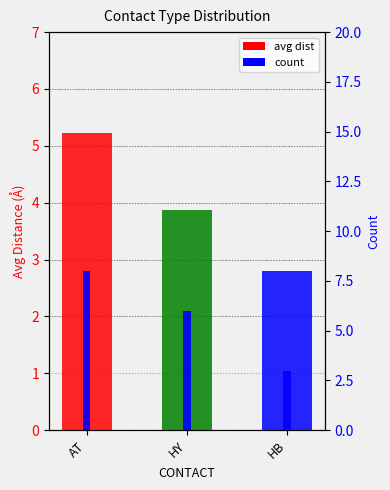

Reading left to right, transcribe all the data shown in this chart.

avg dist: AT=5.2	HY=3.9	HB=2.8
count: AT=8.0	HY=6.0	HB=3.0